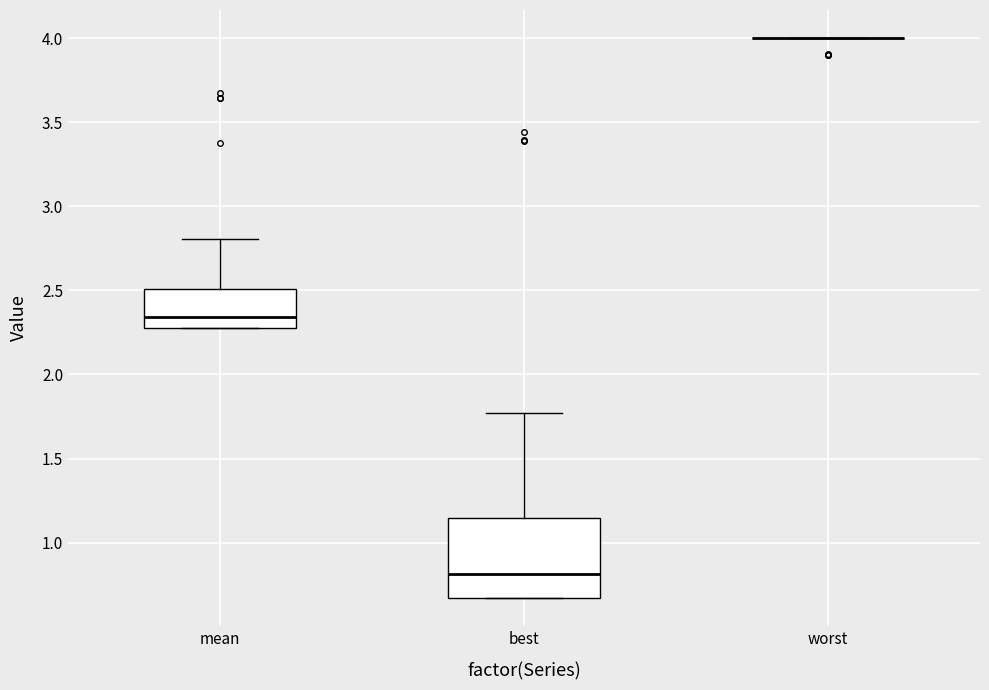

Where does the upper whisker of the box for best end on the y-axis? The values are not printed on the chart, so give them approximately, as read against the axis.

1.75